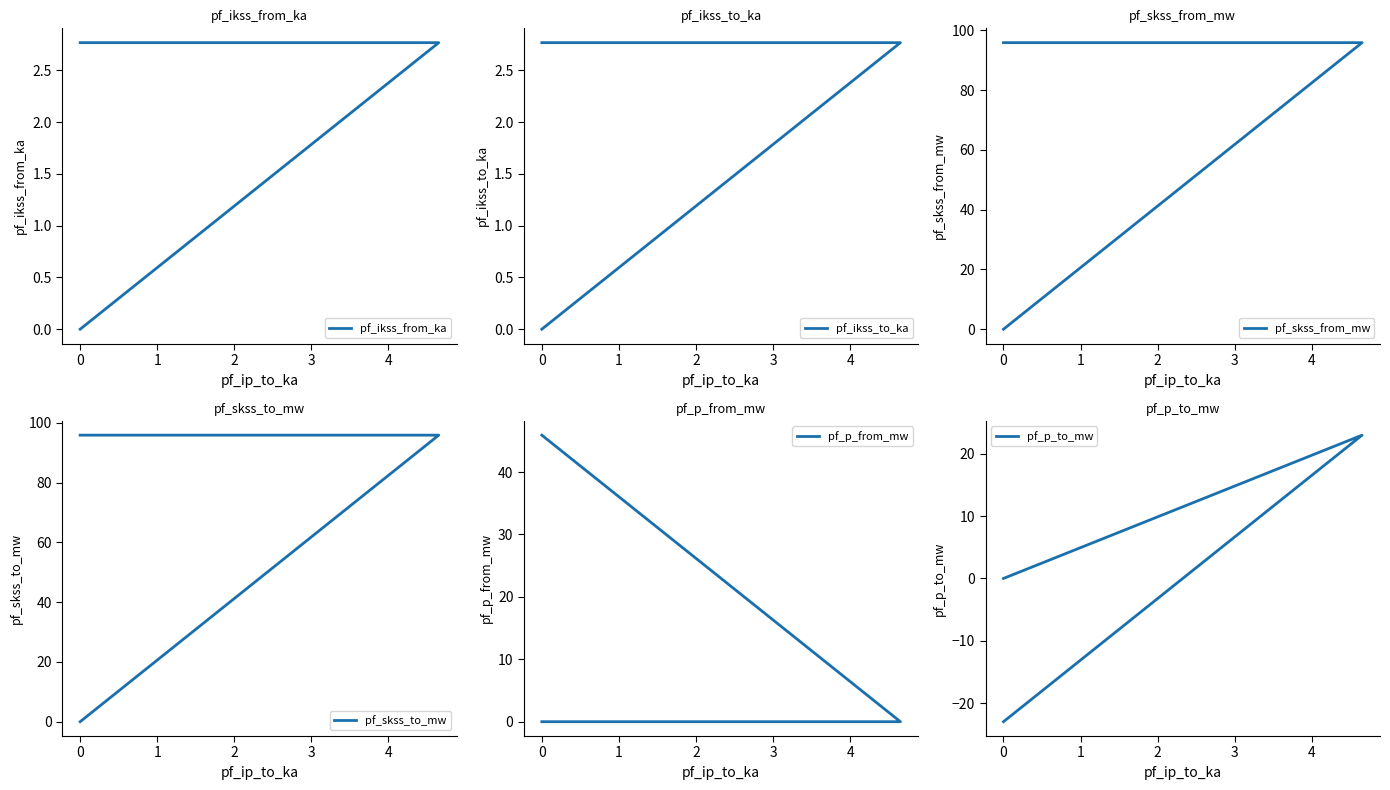

Does the chart display data point markers on the line(s)?

No